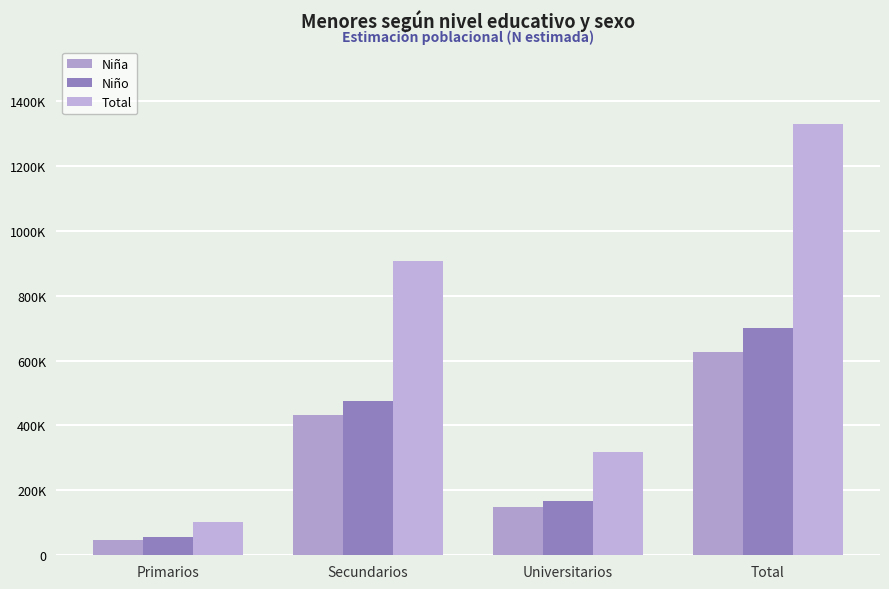

Reading right to left, what are all the values shown in this chart?

Niña: Total=627640	Universitarios=149976	Secundarios=430906	Primarios=46758
Niño: Total=700829	Universitarios=168419	Secundarios=475678	Primarios=56732
Total: Total=1328469	Universitarios=318395	Secundarios=906584	Primarios=103490